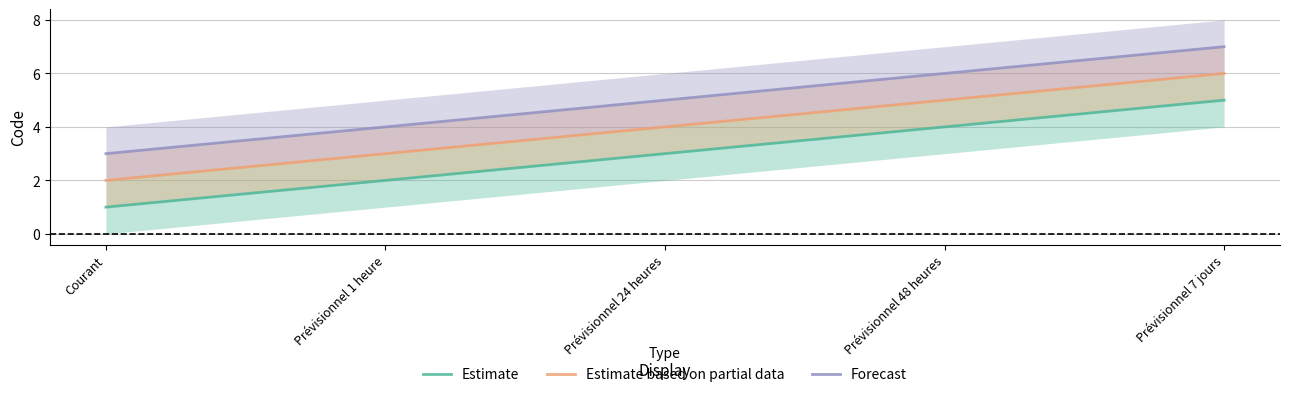

The Estimate based on partial data series shows 6 at Prévisionnel 7 jours. True or false?

True